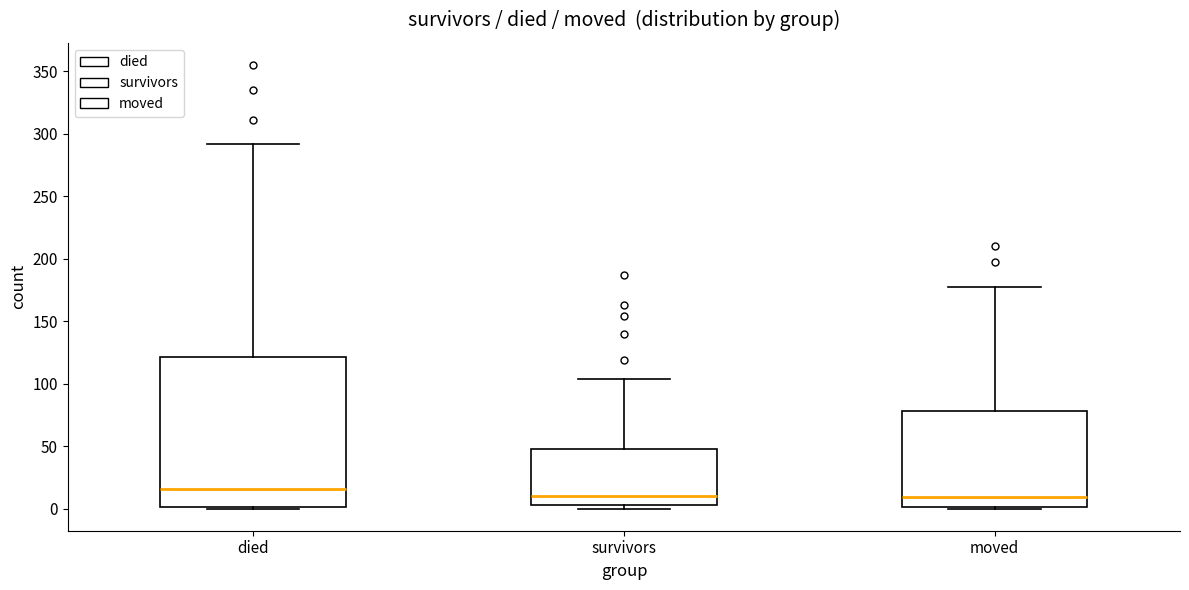

Which box is the tallest, from its lower edge to its upper edge?

died